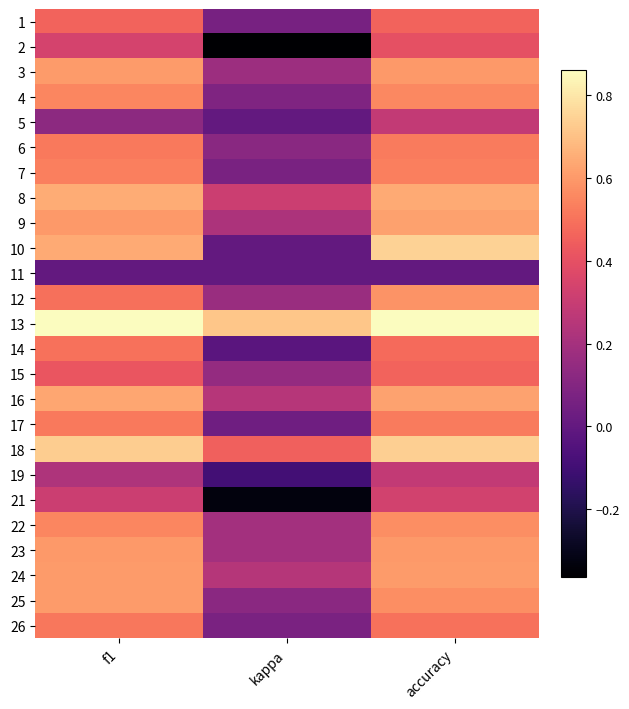

What is the maximum value shown in the chart?

0.9